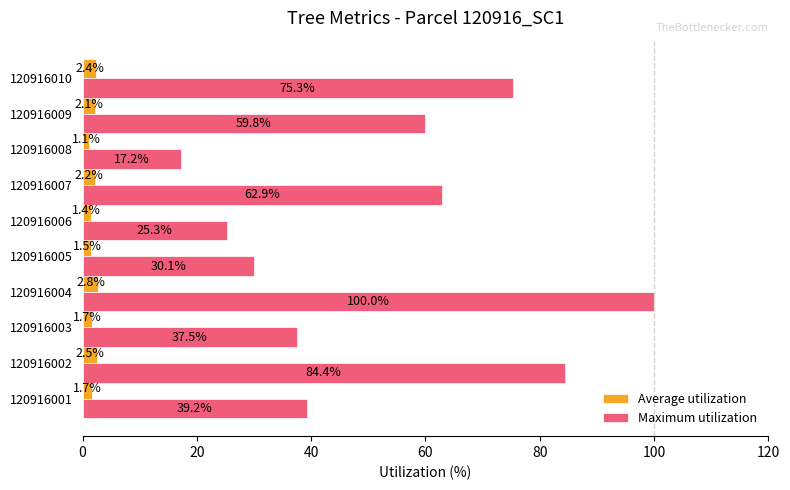

The value of Maximum utilization at 120916007 is 62.9. True or false?

True